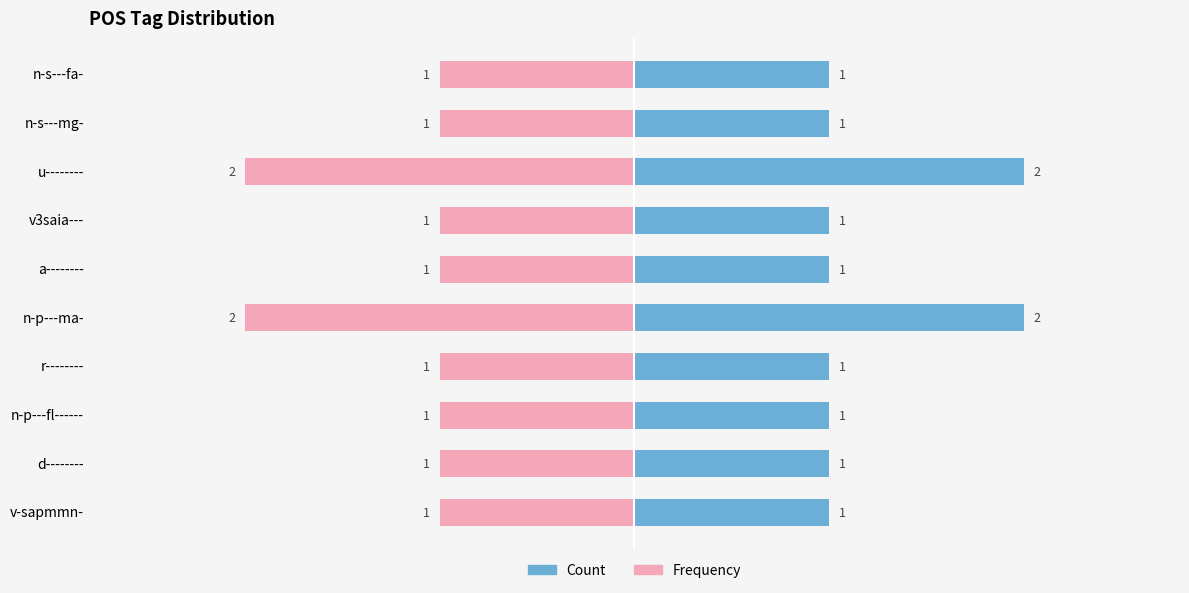

Is it true that Count equals 1 at a--------?

True